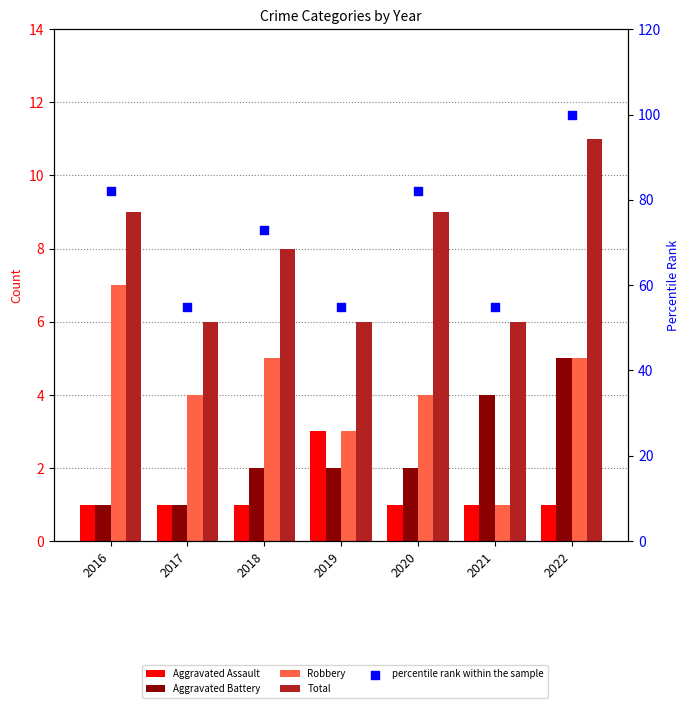

Which series reaches the maximum Y coordinate?

percentile rank within the sample